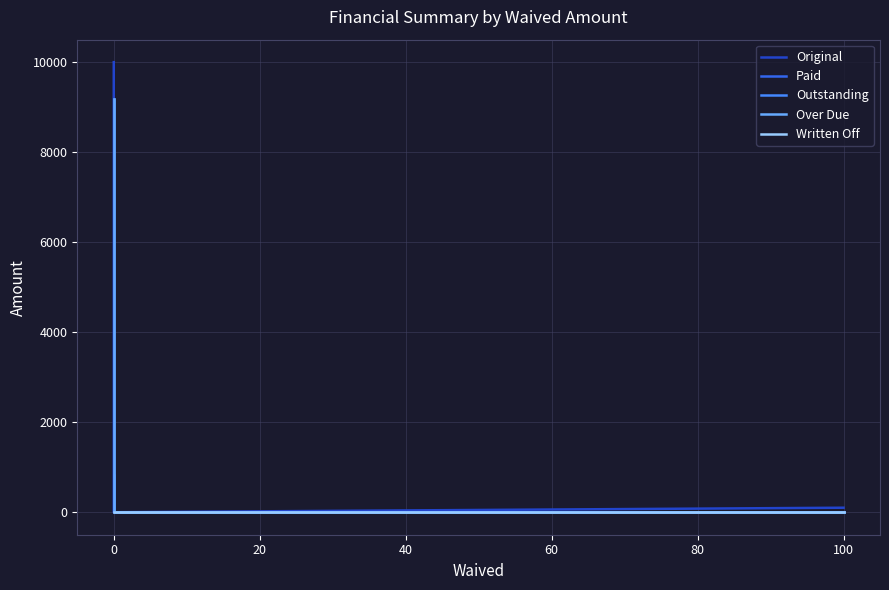

Reading left to right, extract all data points from this chart.

Original: 10000.0	150.6	0.0	100.0
Paid: 822.8	23.1	0.0	0.0
Outstanding: 9177.2	127.6	0.0	0.0
Over Due: 9177.2	127.6	0.0	0.0
Written Off: 0.0	0.0	0.0	0.0